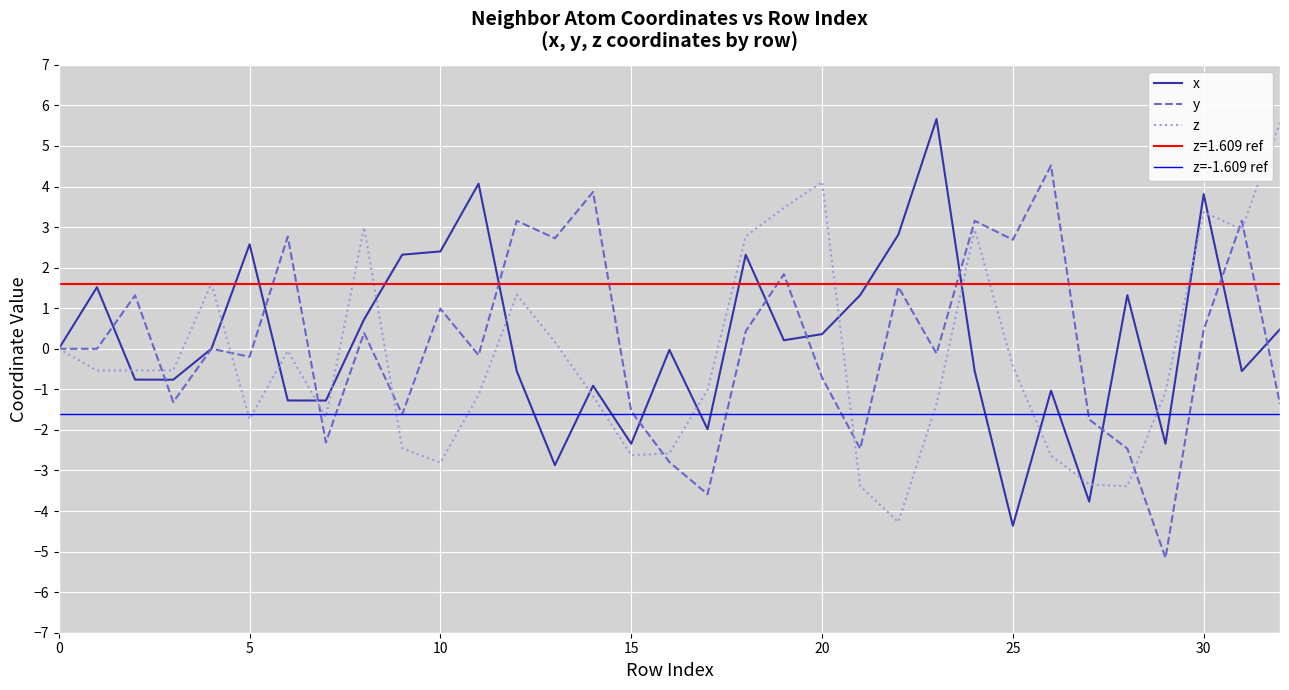

What is the label of the 12th point from the right?

21